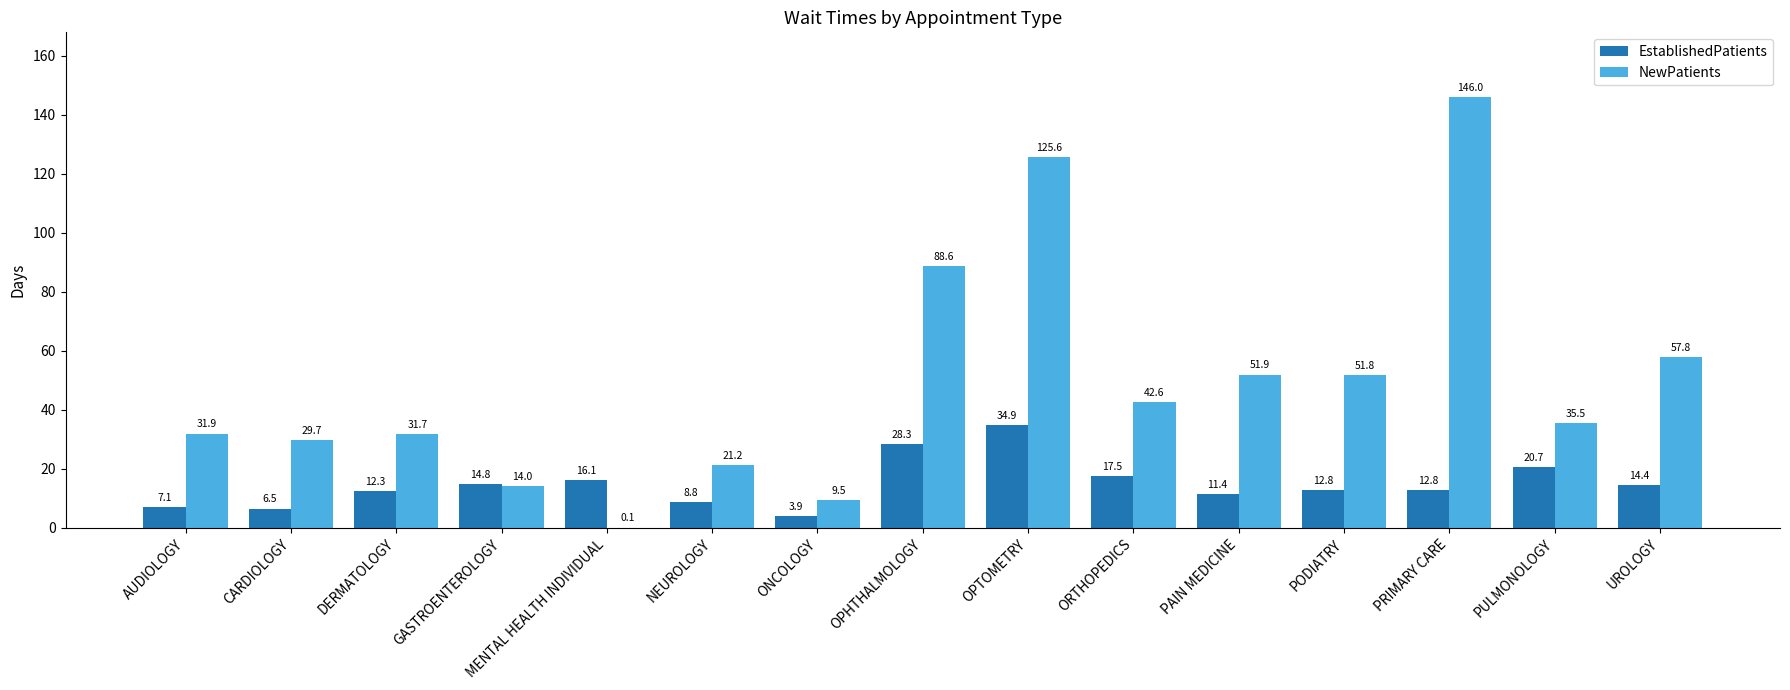

Which label corresponds to the largest value in the chart?

PRIMARY CARE